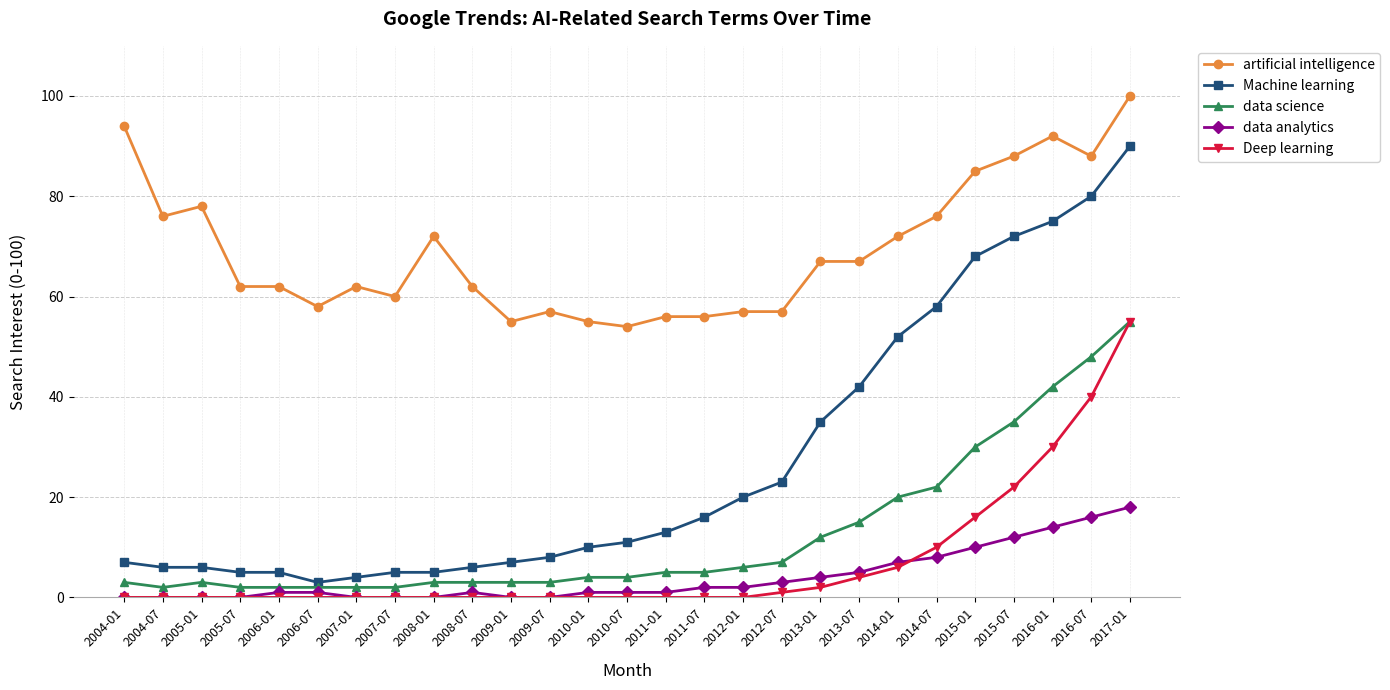

At which label does artificial intelligence first exceed 62?

2004-01